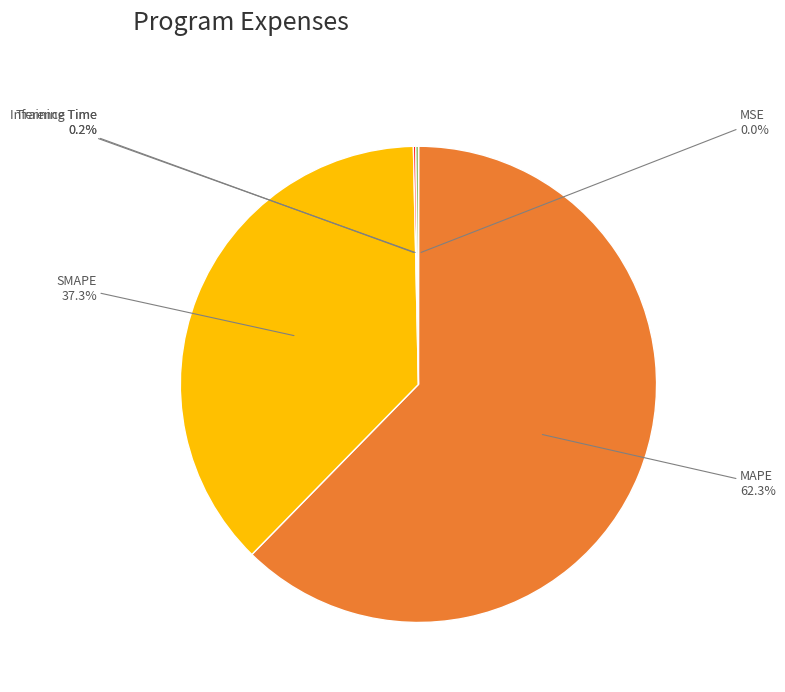

Is there any slice that represents more than half of the pie?

Yes